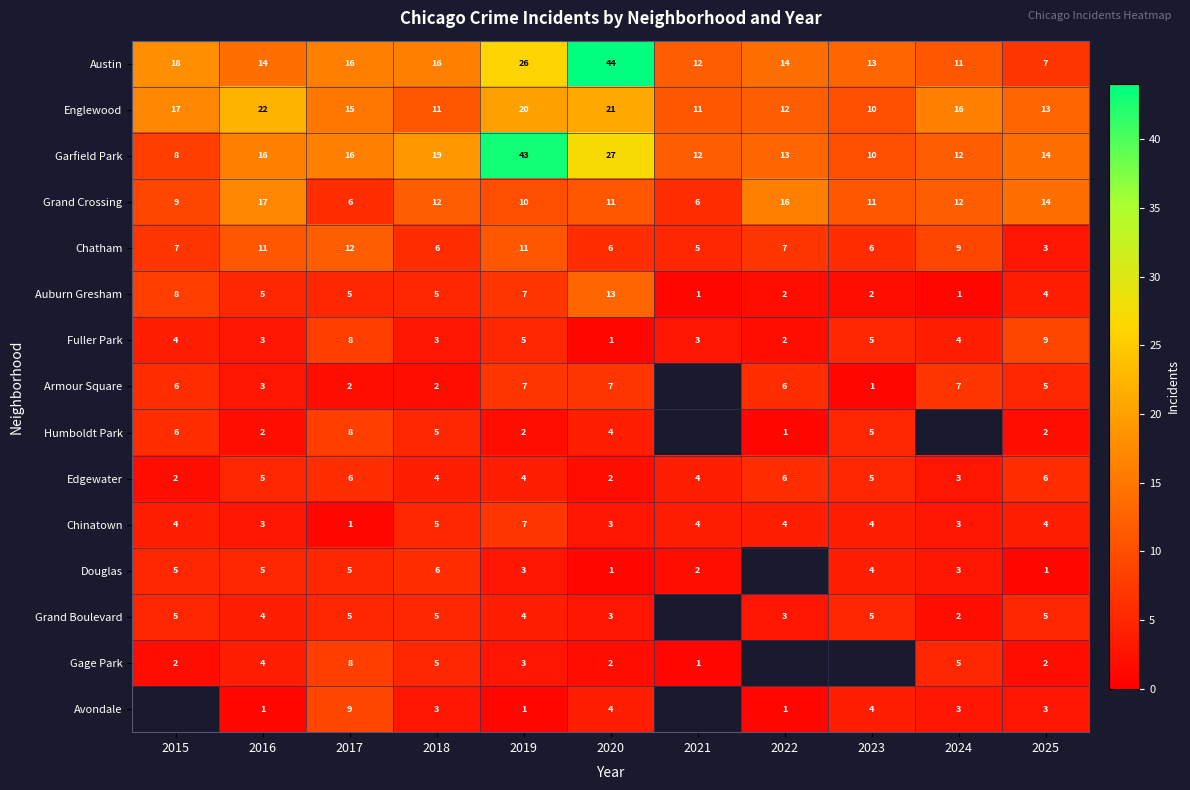

Is it true that Garfield Park equals 17.1 at 2021?

False